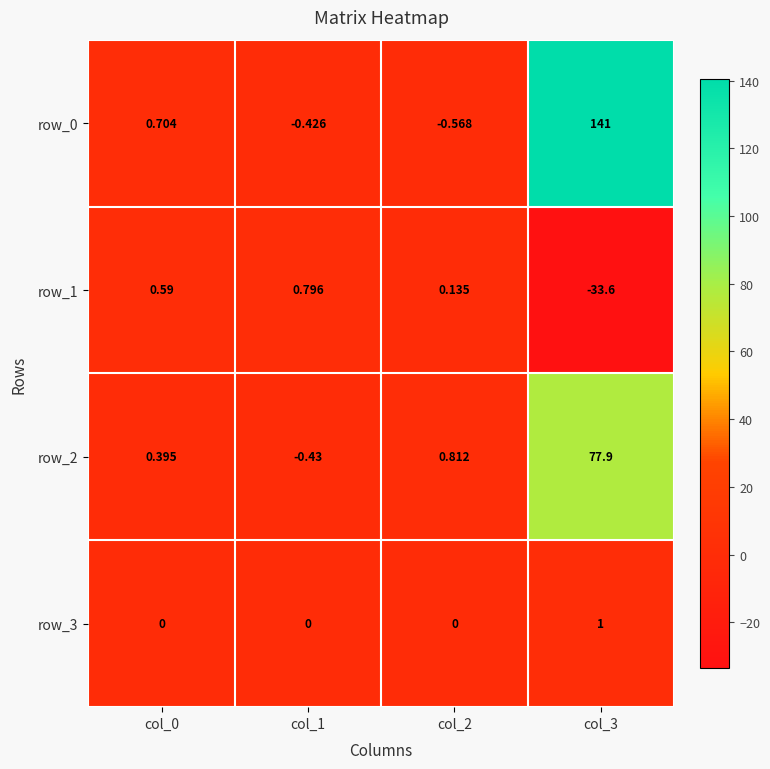

What is the maximum value shown in the chart?

141.0